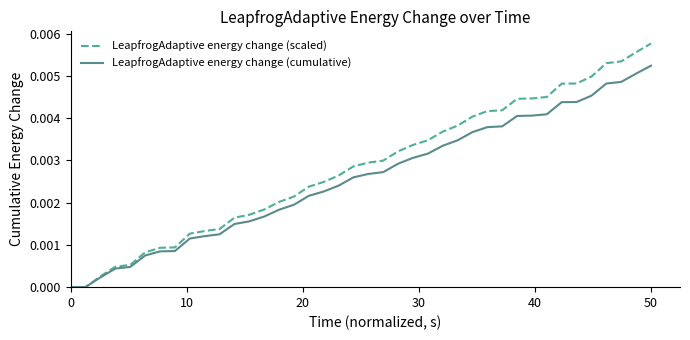

Rank the series by their average value, from lowest to highest.

LeapfrogAdaptive energy change (cumulative), LeapfrogAdaptive energy change (scaled)